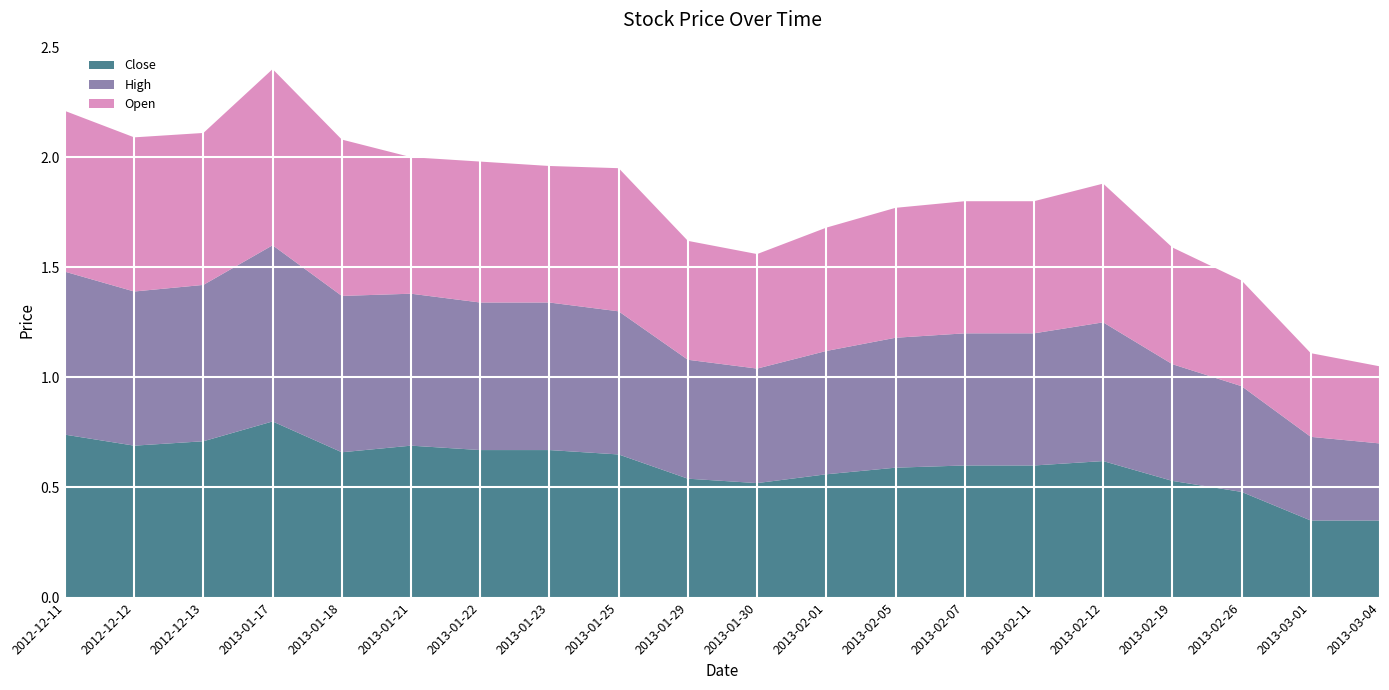

Reading left to right, extract all data points from this chart.

Close: 0.7	0.7	0.7	0.8	0.7	0.7	0.7	0.7	0.7	0.5	0.5	0.6	0.6	0.6	0.6	0.6	0.5	0.5	0.3	0.3
High: 0.7	0.7	0.7	0.8	0.7	0.7	0.7	0.7	0.7	0.5	0.5	0.6	0.6	0.6	0.6	0.6	0.5	0.5	0.4	0.3
Open: 0.7	0.7	0.7	0.8	0.7	0.6	0.6	0.6	0.7	0.5	0.5	0.6	0.6	0.6	0.6	0.6	0.5	0.5	0.4	0.3